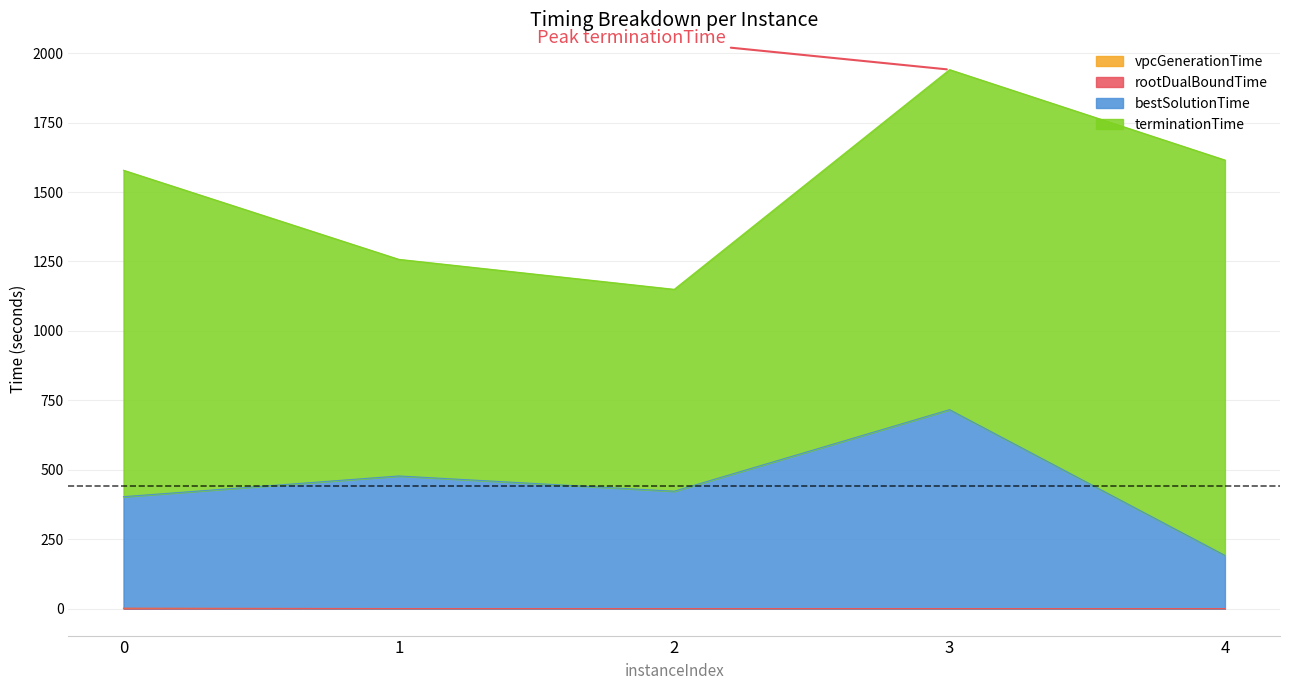

At which category is the sum across all series the highest?

3